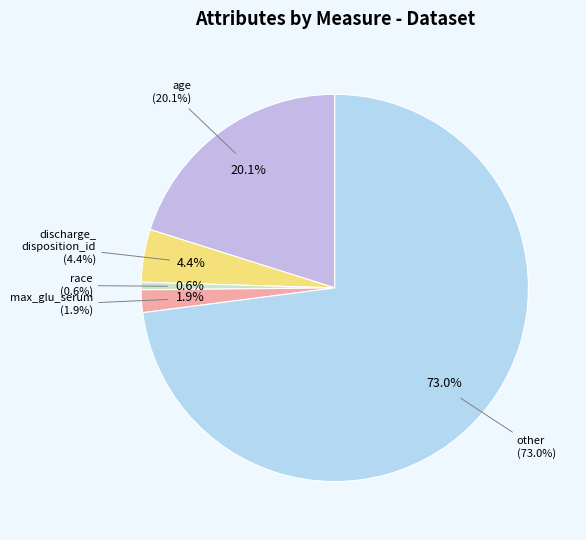

Rank the categories by value from highest to lowest.

other, age, discharge_disposition_id, max_glu_serum, race